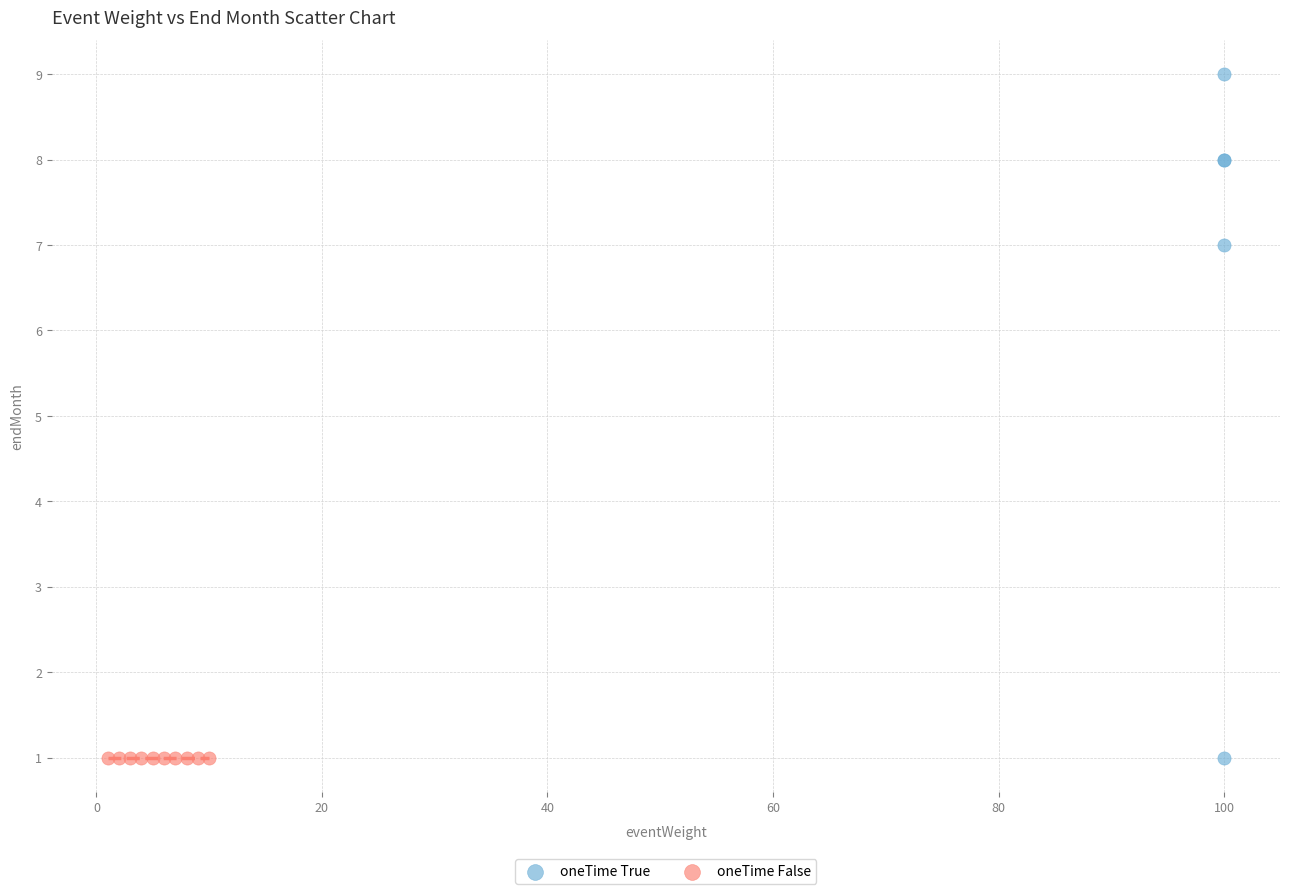

Which series contains the highest Y value?

oneTime True